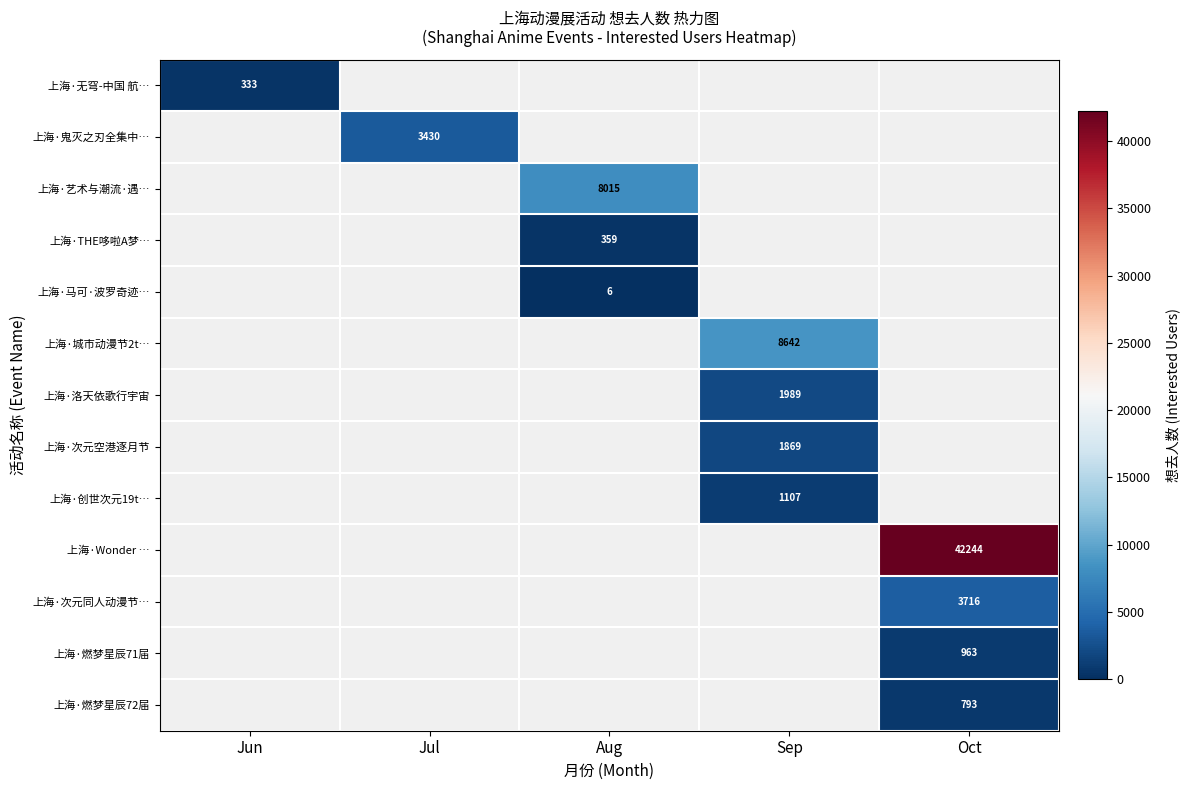

The value of 上海·艺术与潮流·遇… at Aug is 14217. True or false?

False